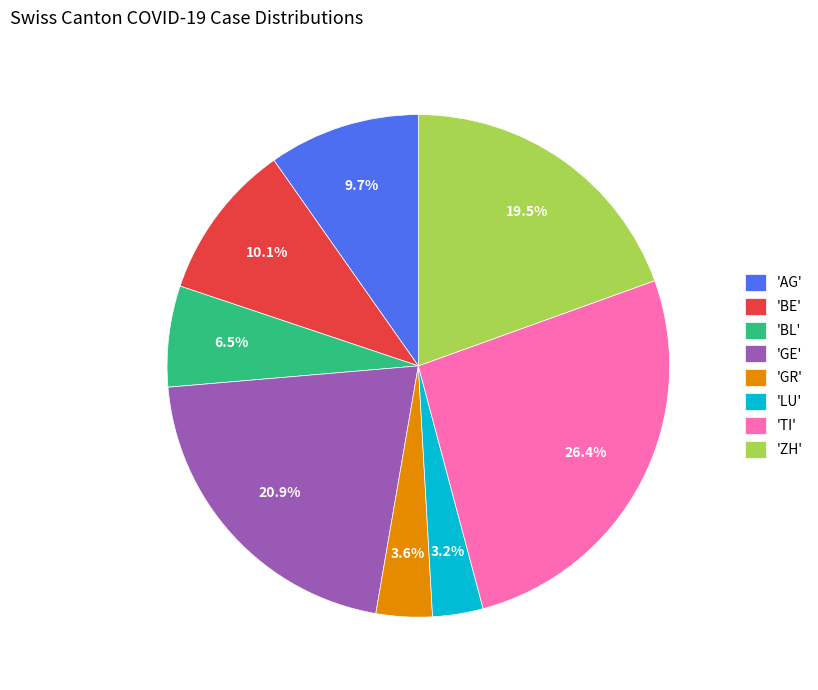

Is 'AG' the majority of the pie?

No